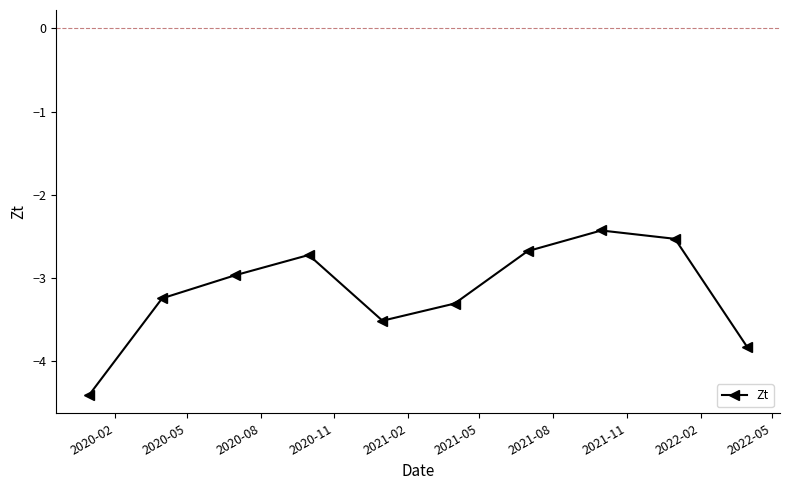

How many interior local peaks (higher than both neighbors) does the data have?

2